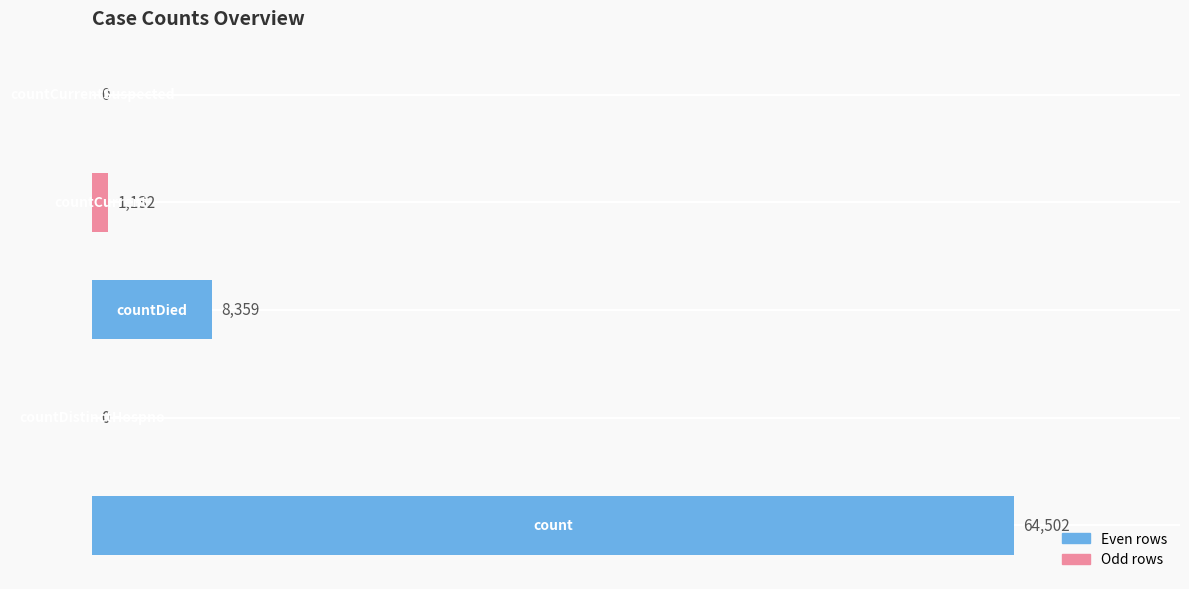

What is the maximum value shown in the chart?

64502